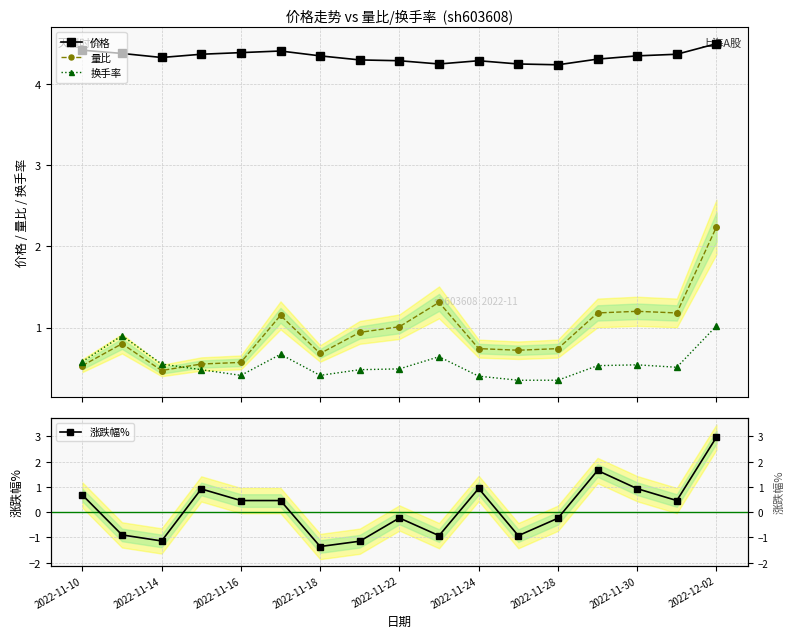

True or false: 量比 has a value of 1.8 at 2022-11-22.

False